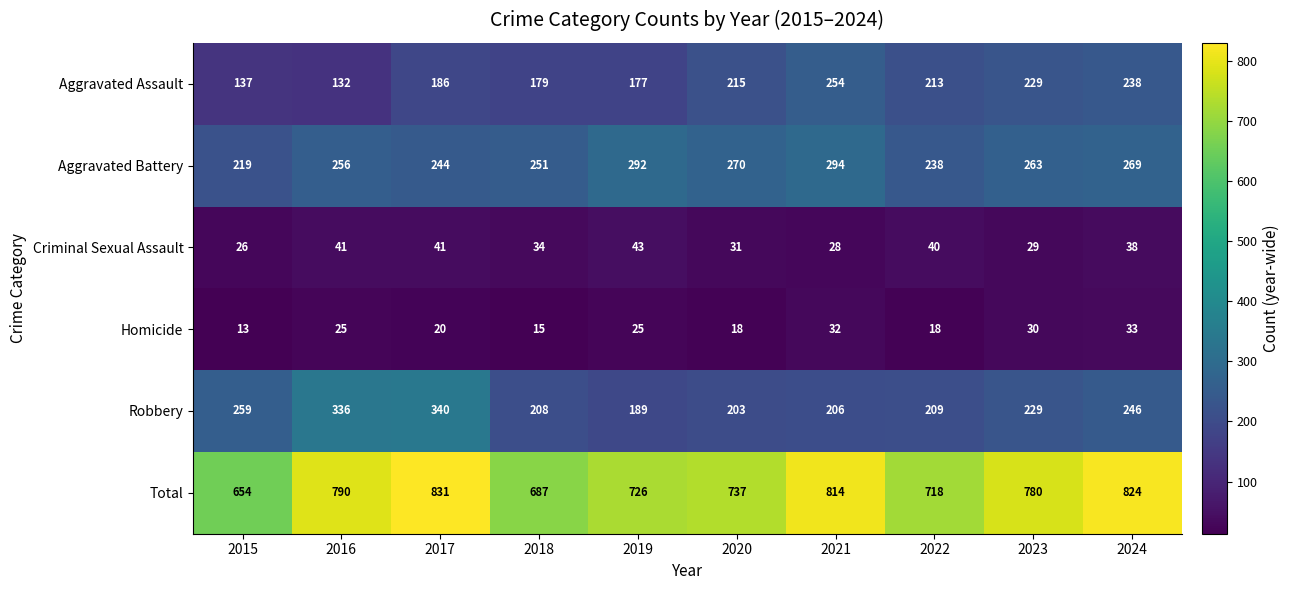

Which category has the lowest value in the Robbery series?

2019